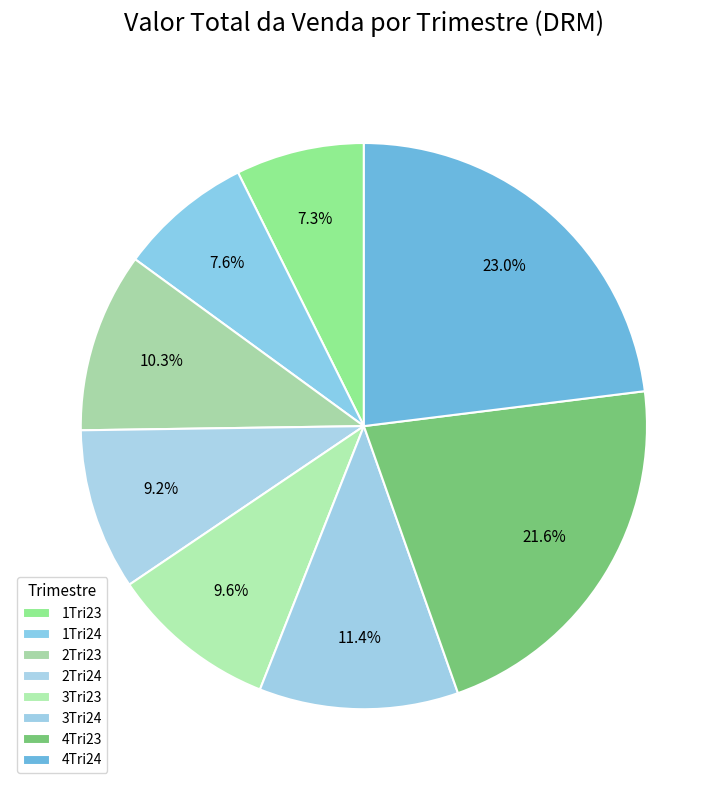

What is the total percentage of 2Tri24 and 3Tri23?

18.8%